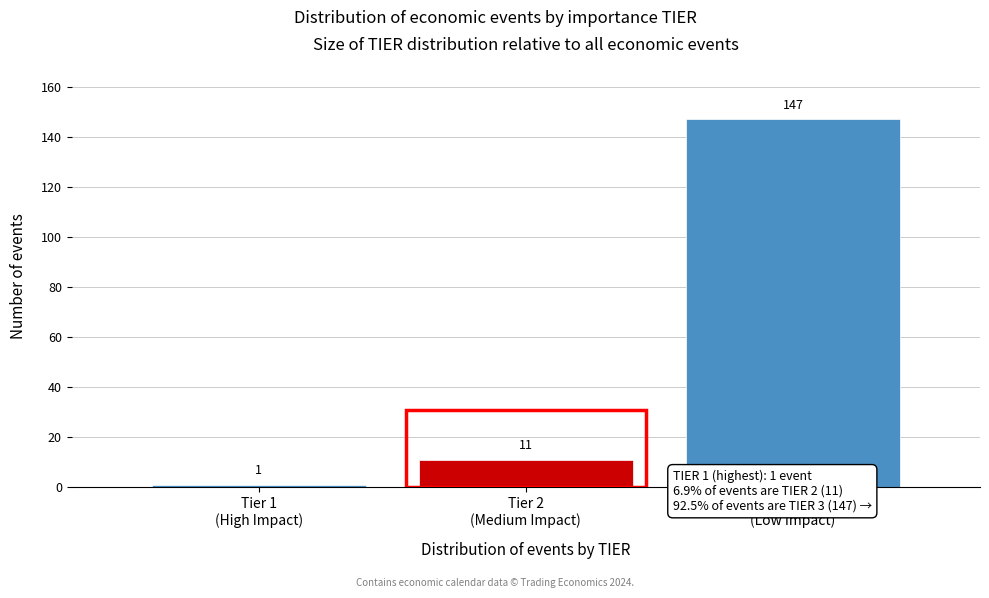

Reading right to left, what are all the values shown in this chart?

147	11	1